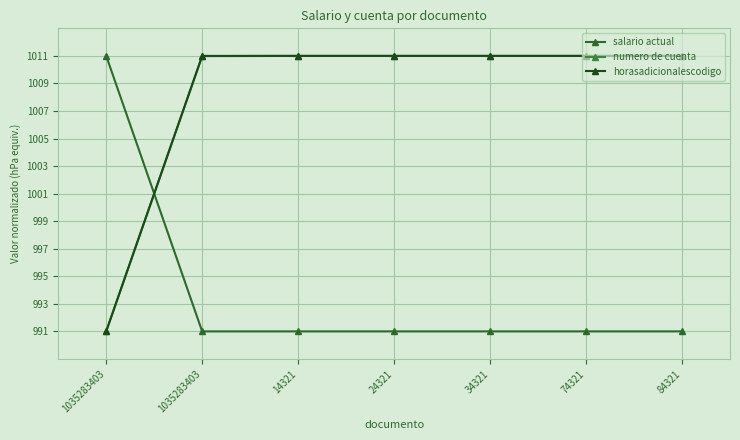

How many lines are shown in the chart?

3